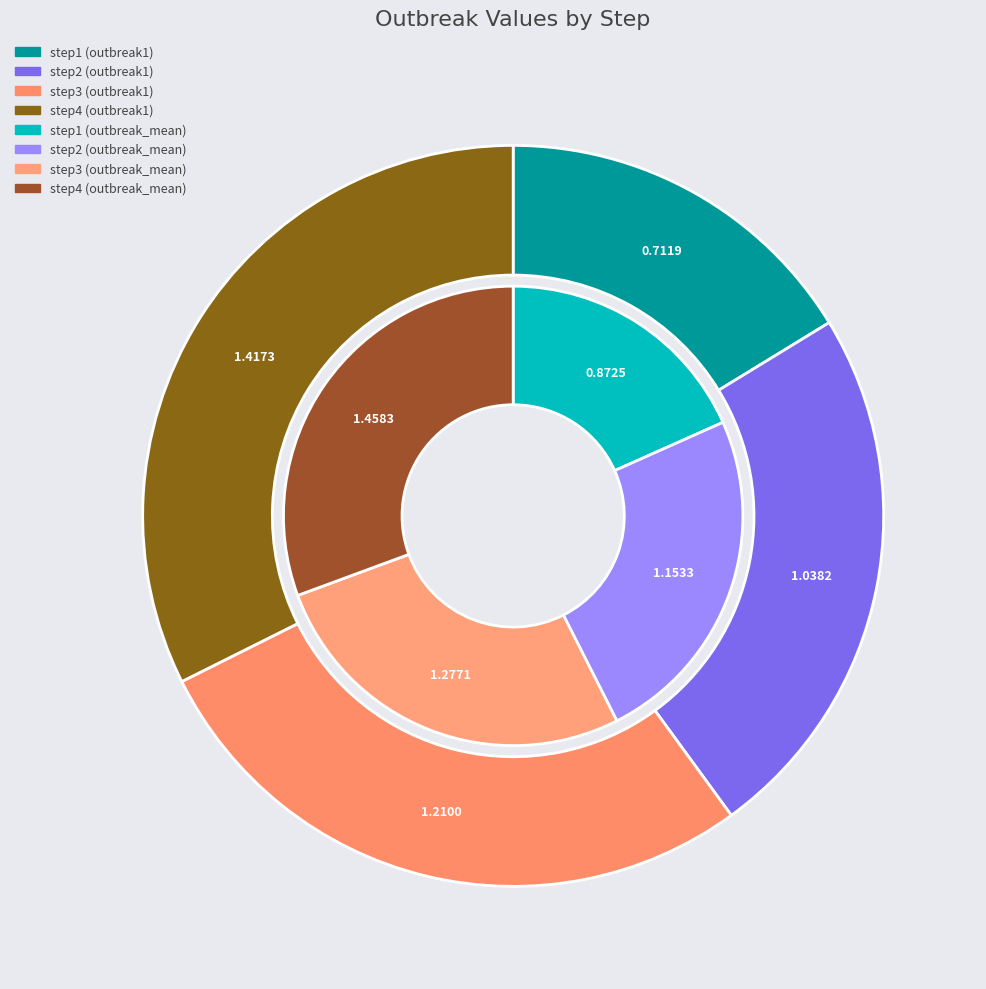

Is step2 the majority of the pie?

No